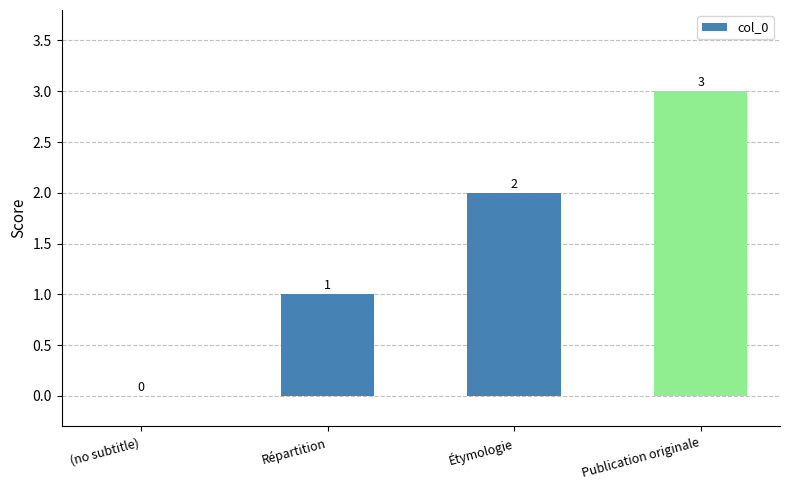

Reading left to right, list all the values displayed in this chart.

(no subtitle)=0	Répartition=1	Étymologie=2	Publication originale=3